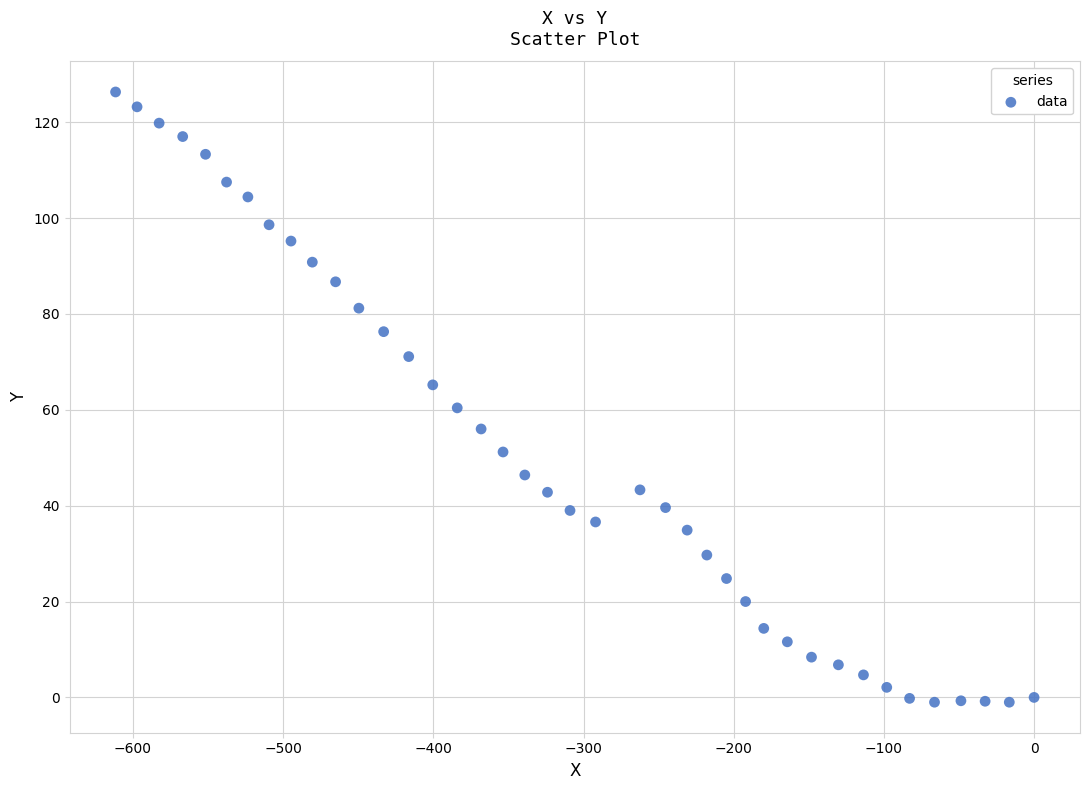

What is the range of Y values (max minus min)?

127.3